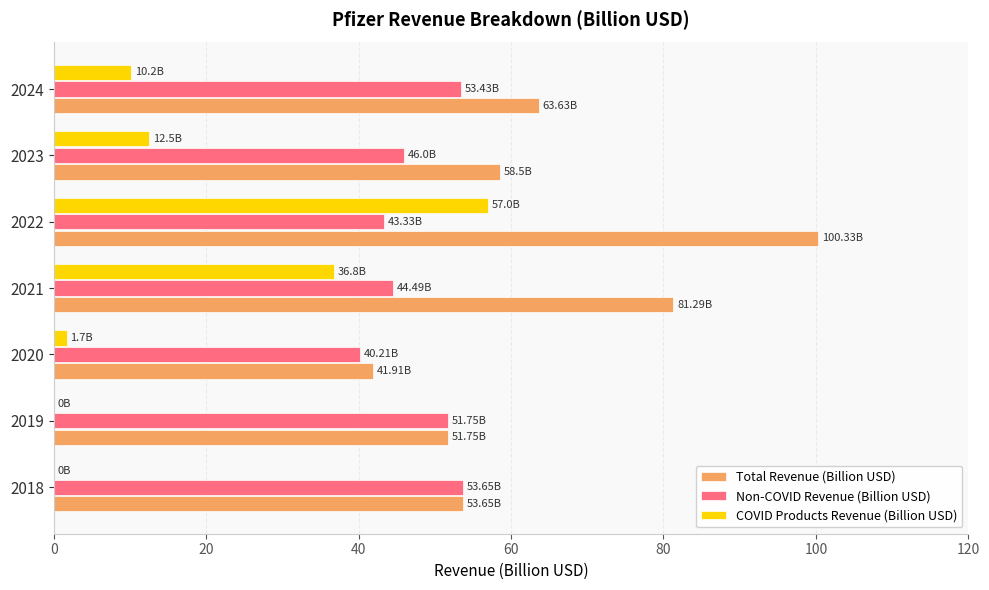

Count the number of categories in the chart.

7